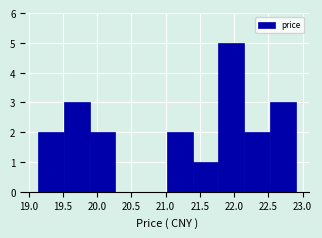

Over which range of the x-axis is the bar tallest?

21.75 to 22.15